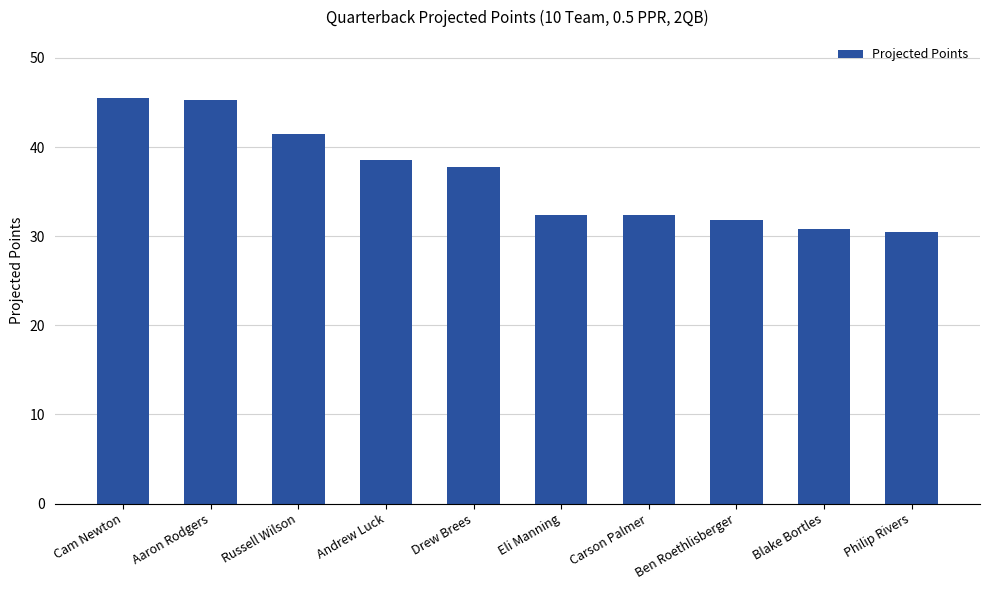

What is the label of the 4th bar from the left?

Andrew Luck